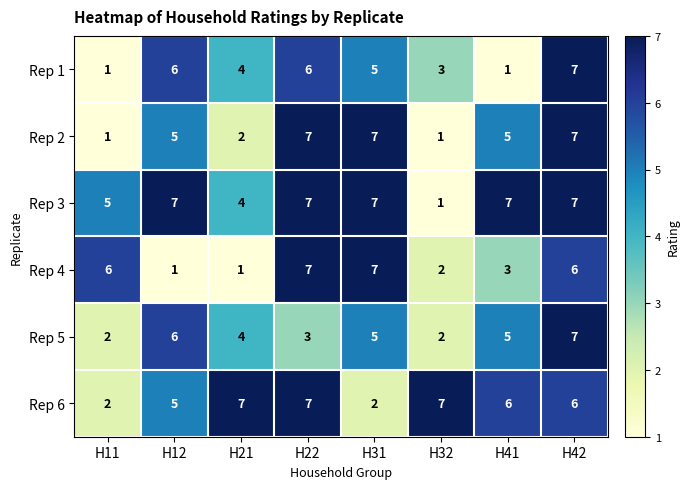

What is the difference between the maximum and minimum values in the Rep 6 series?

5